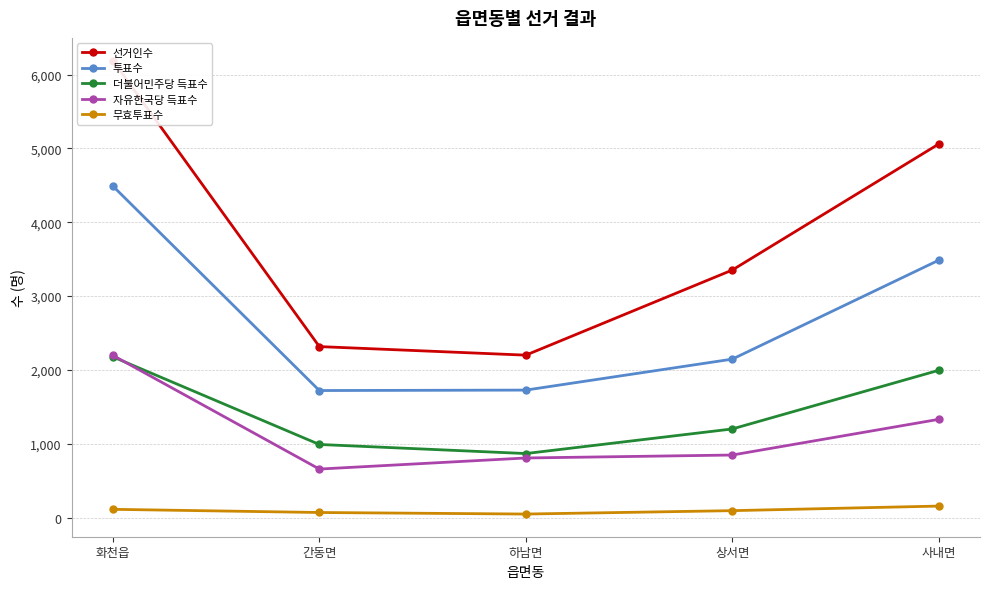

List the series in order of their peak value, lowest first.

무효투표수, 더불어민주당 득표수, 자유한국당 득표수, 투표수, 선거인수